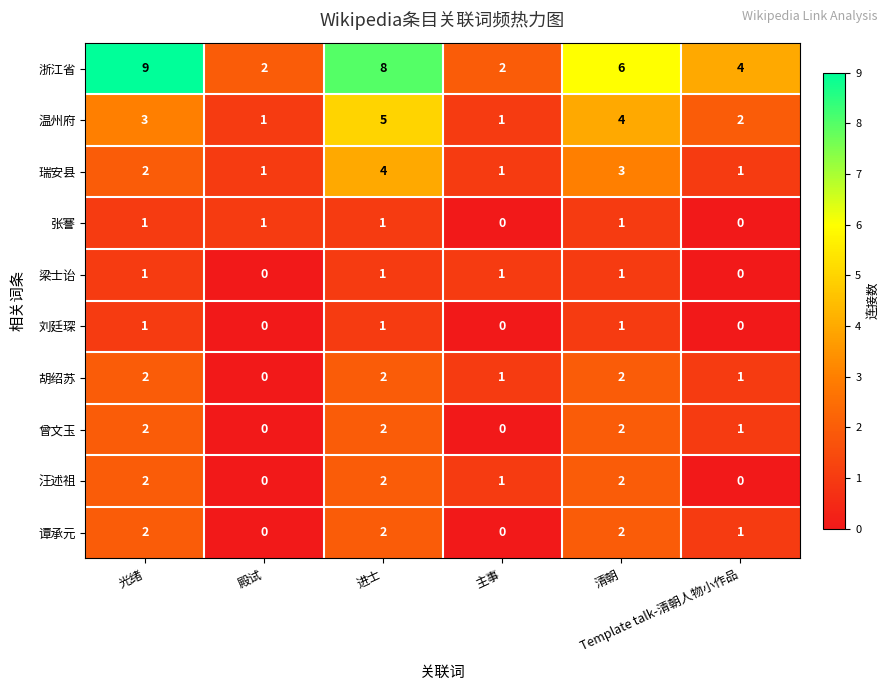

What is the highest value of the 温州府 series?

5